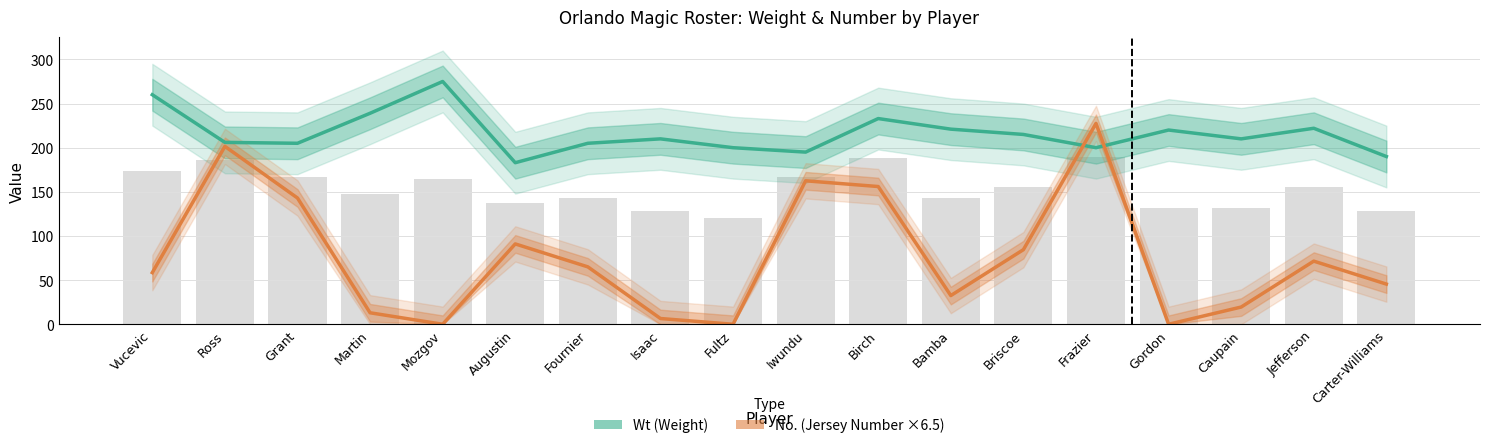

Which category has the lowest value in the Wt series?

Augustin